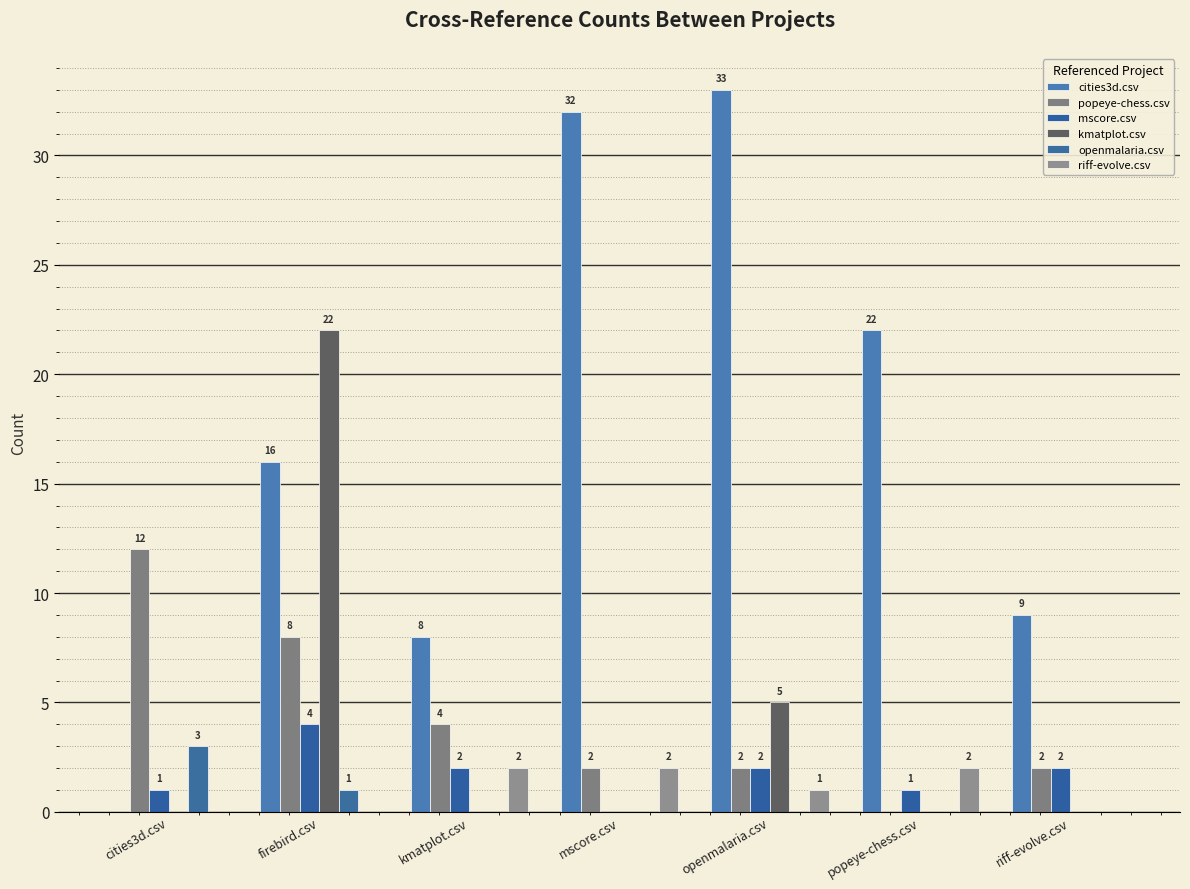

What are all the series names shown in the legend?

cities3d.csv, popeye-chess.csv, mscore.csv, kmatplot.csv, openmalaria.csv, riff-evolve.csv